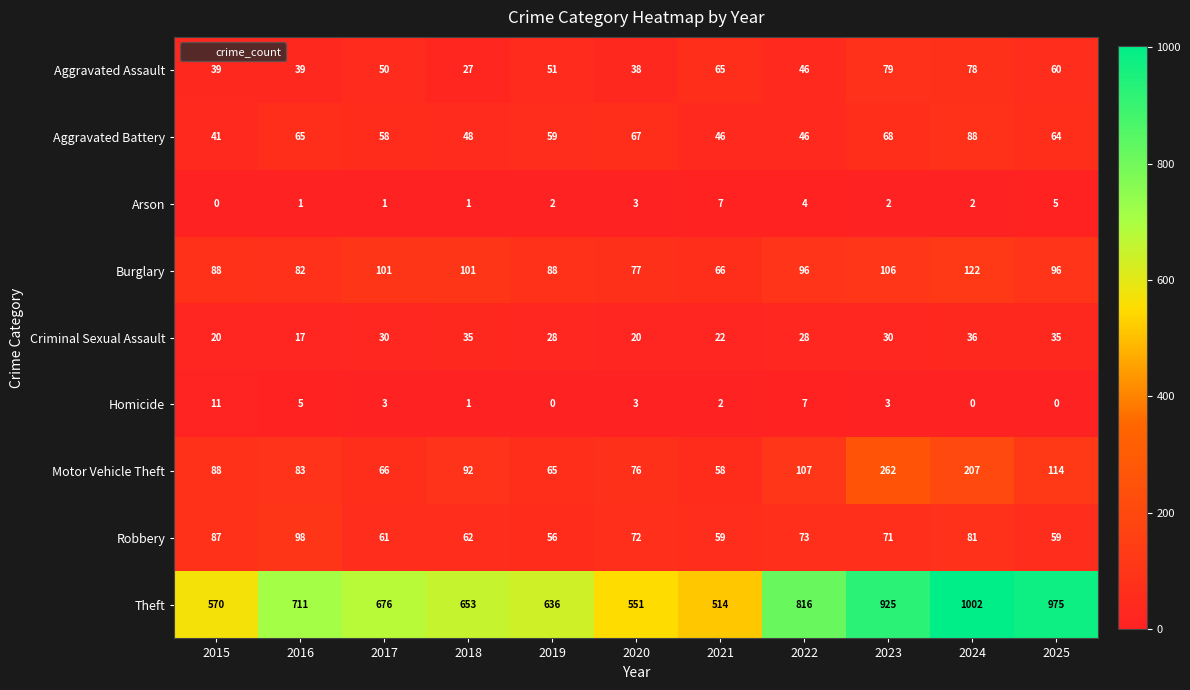

What is the maximum value shown in the chart?

1002